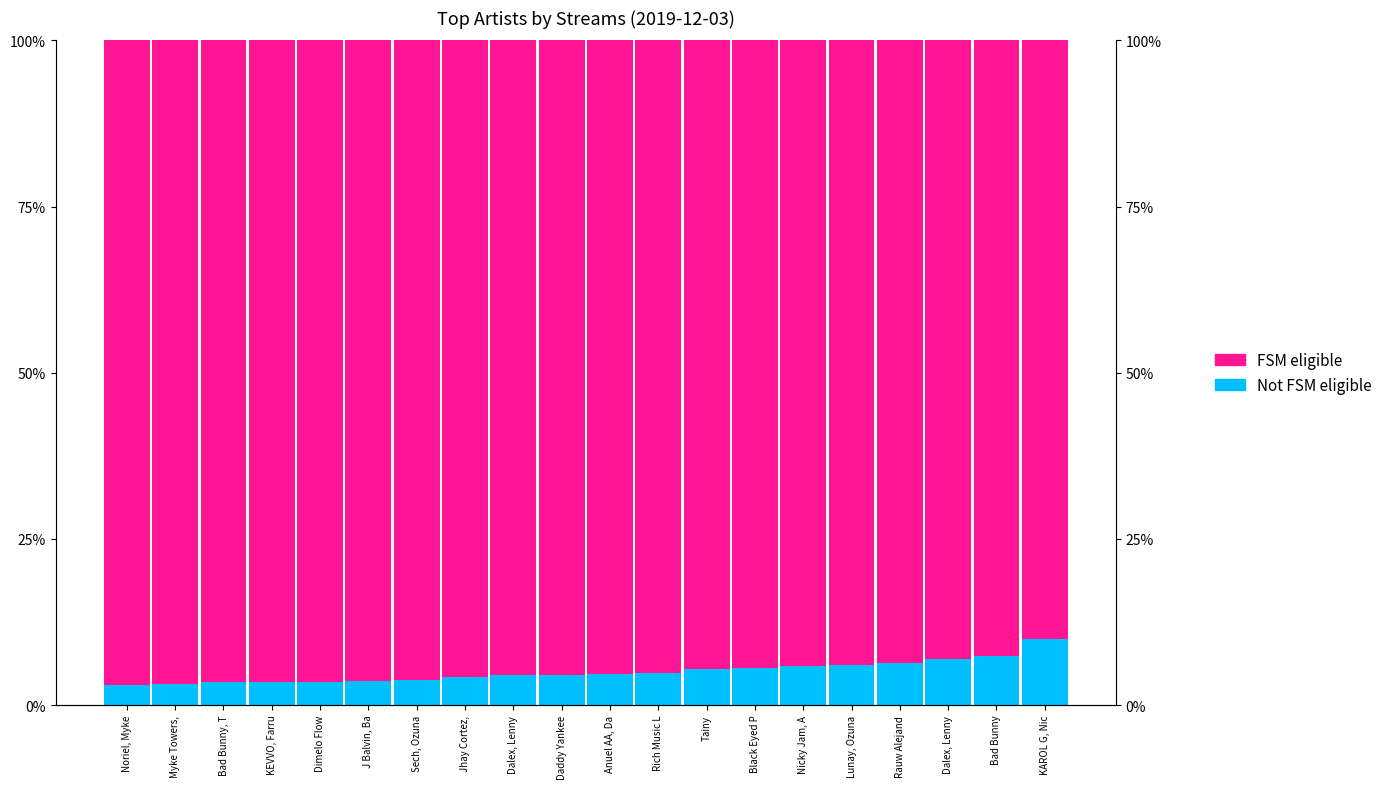

How many values in the FSM eligible series exceed 95?

12